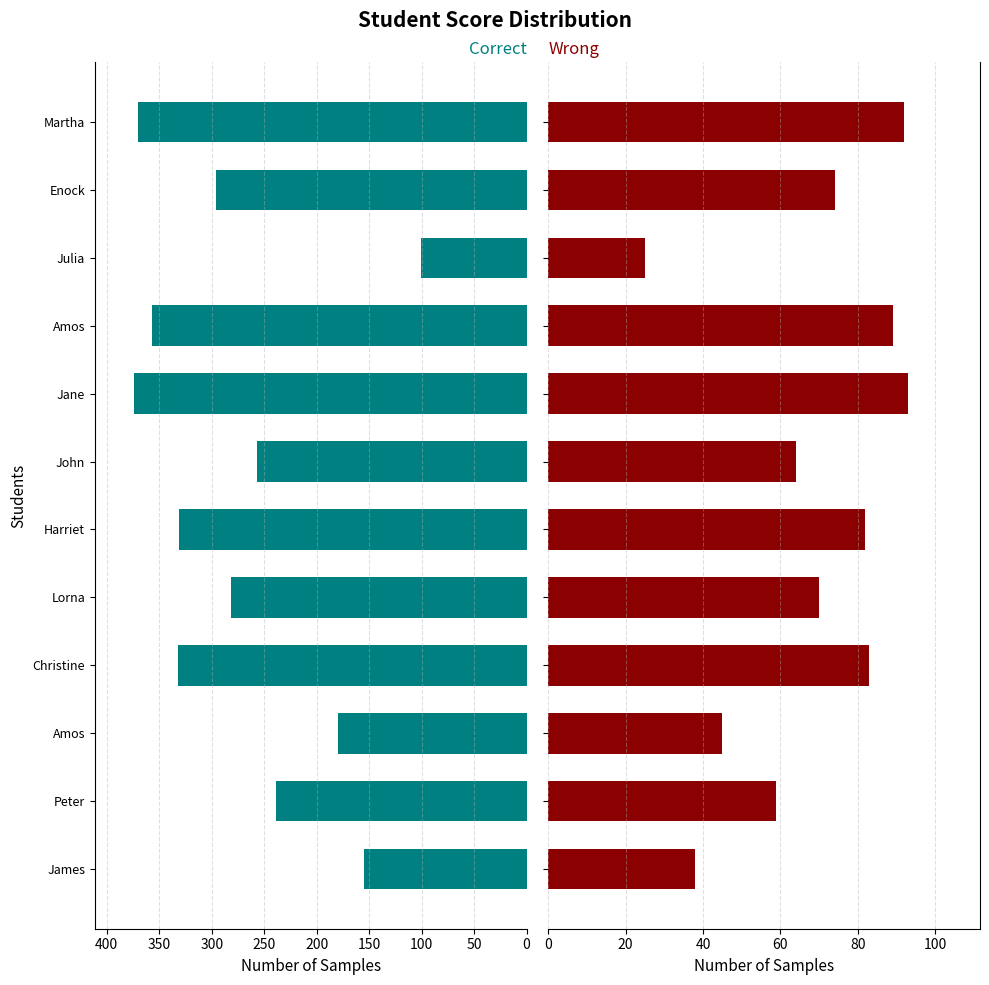

Reading left to right, what are all the values shown in this chart?

col_5: 155	239	180	332	282	331	257	374	357	101	296	370
col_6: 38	59	45	83	70	82	64	93	89	25	74	92